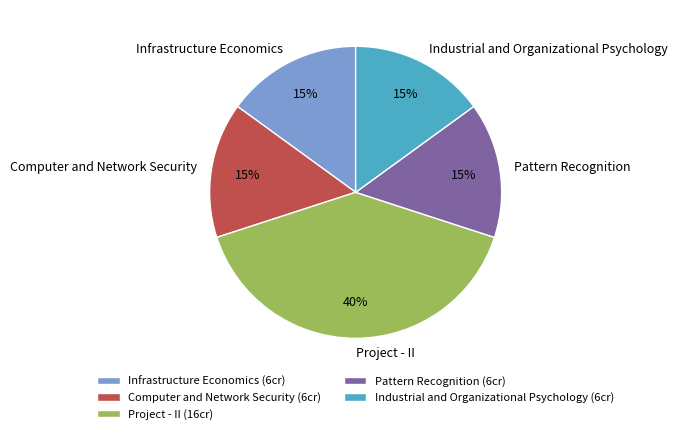

How many segments does this pie chart have?

5